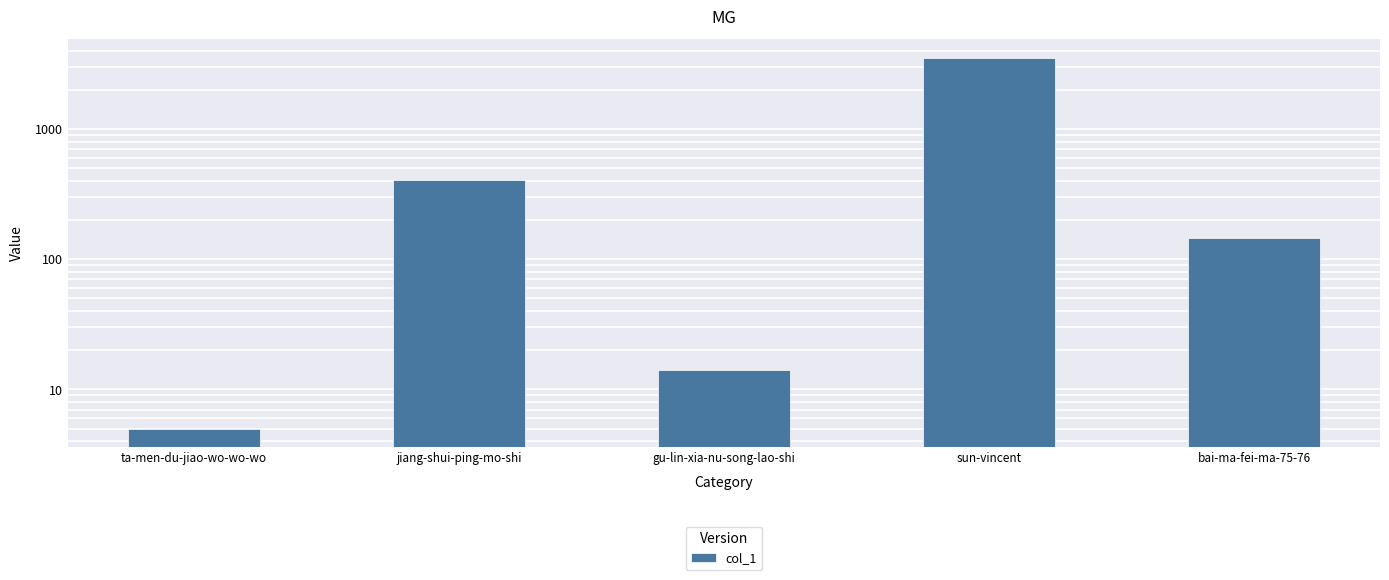

How many series are shown in this chart?

1